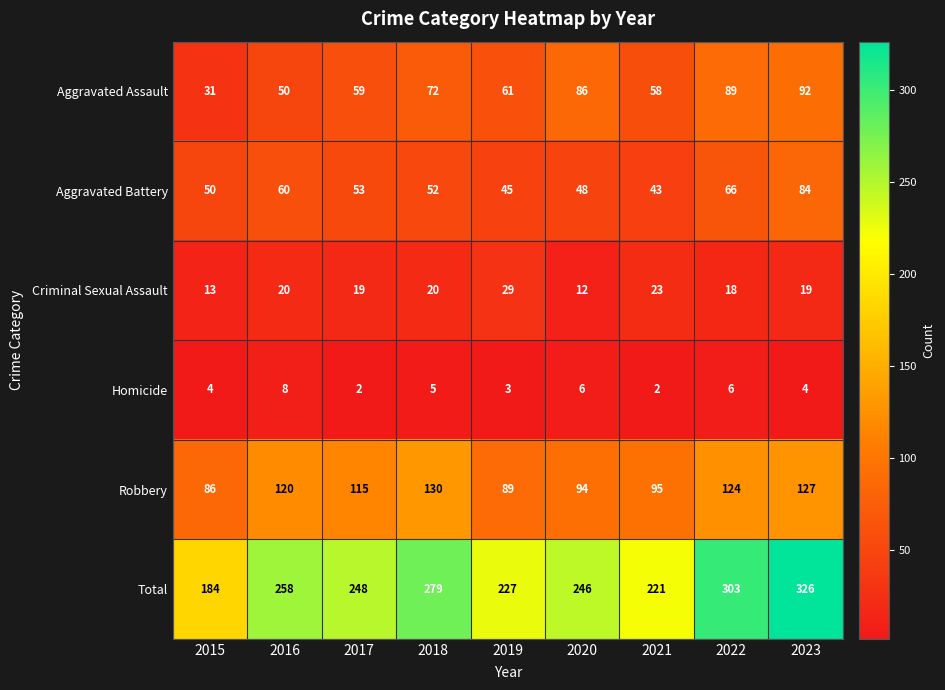

At which category is the sum across all series the highest?

2023